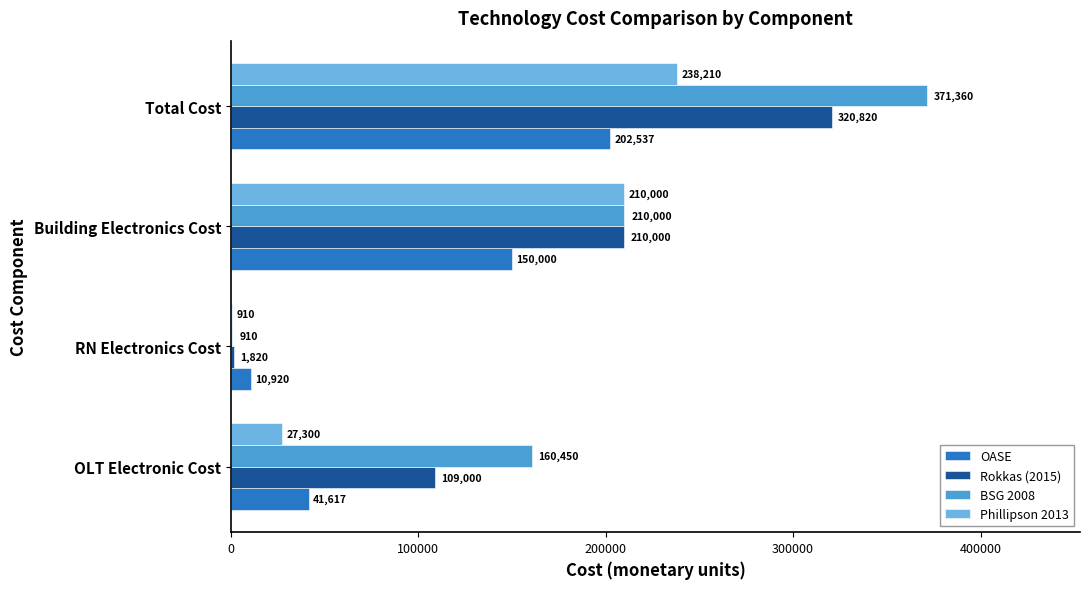

How many data points does each series have?

4